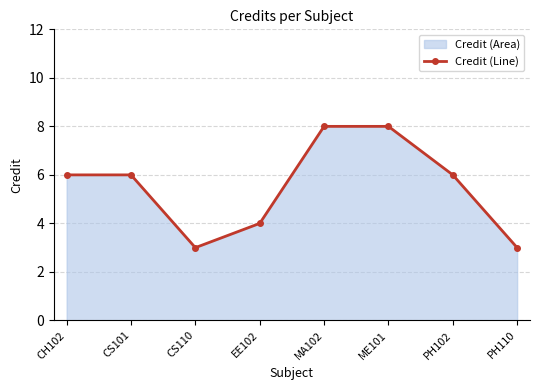

Reading right to left, transcribe all the data shown in this chart.

3	6	8	8	4	3	6	6